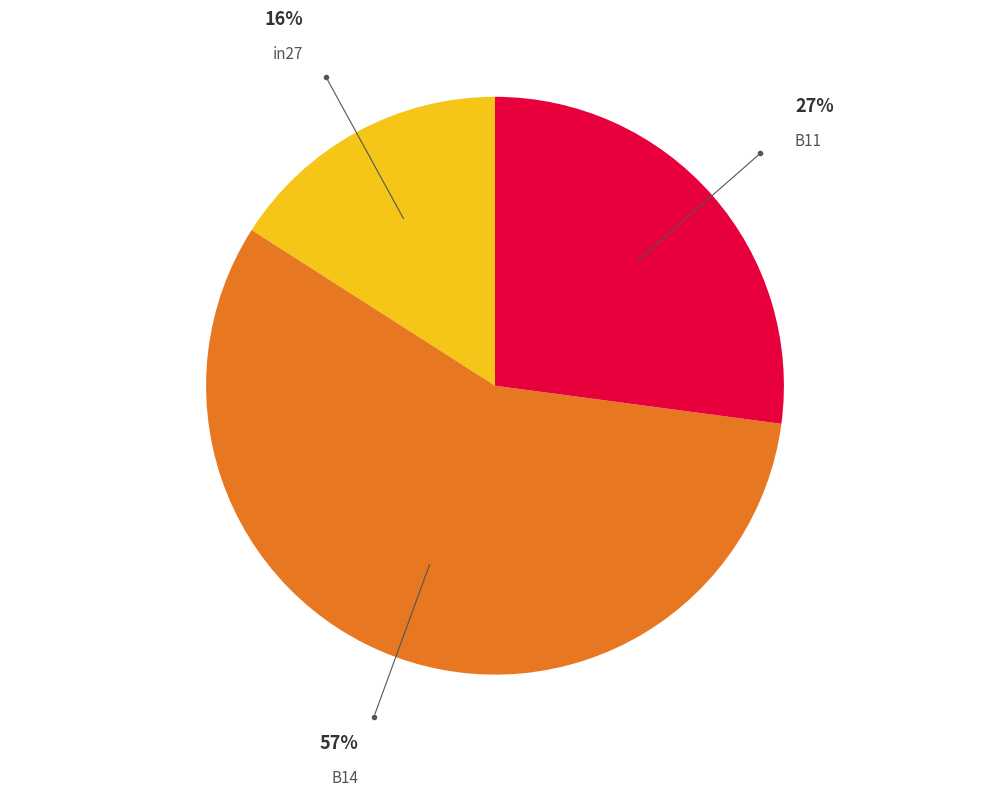

Is in27 the majority of the pie?

No